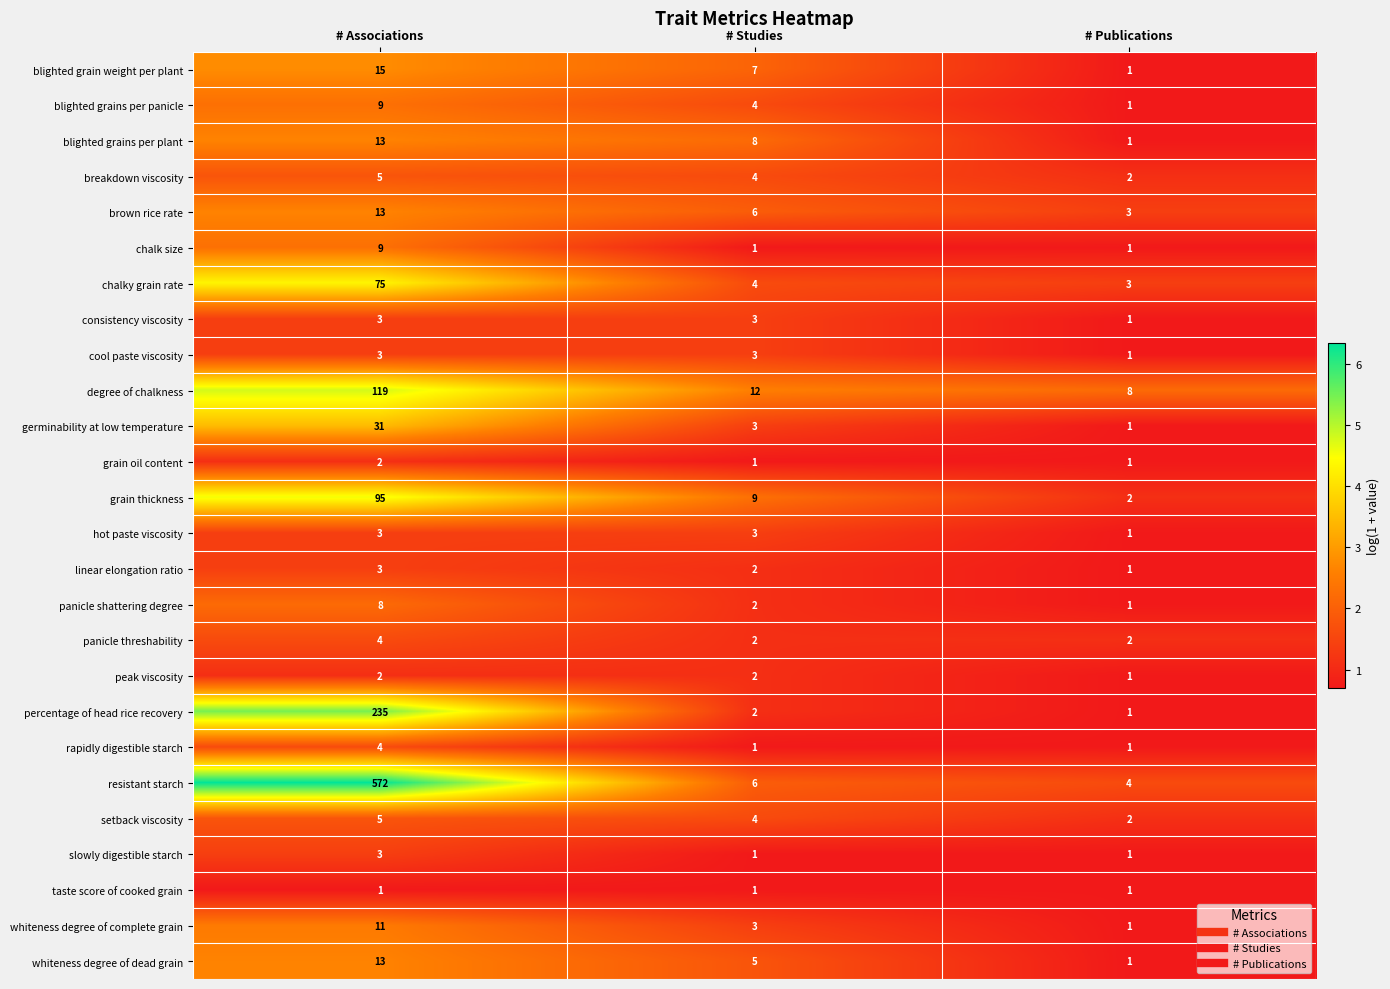

Count the brown rice rate values in the range 3 to 13.

3